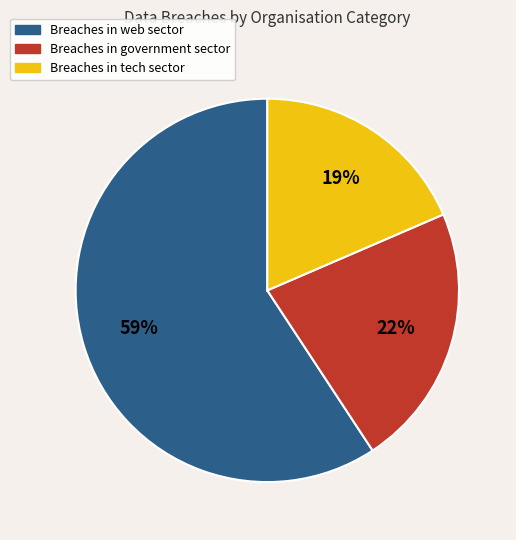

To the nearest percent, what is the average slice percentage?

33%